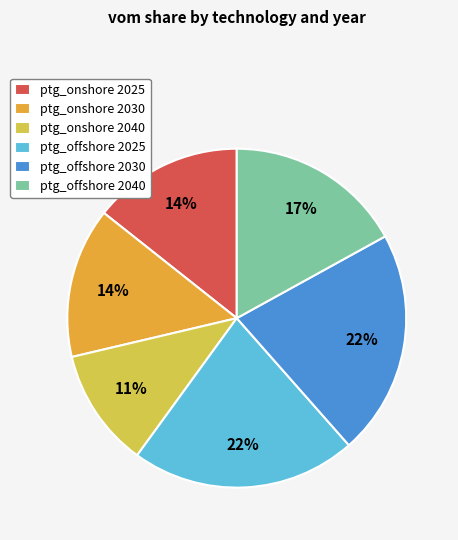

Which has a higher value, ptg_onshore 2040 or ptg_onshore 2030?

ptg_onshore 2030